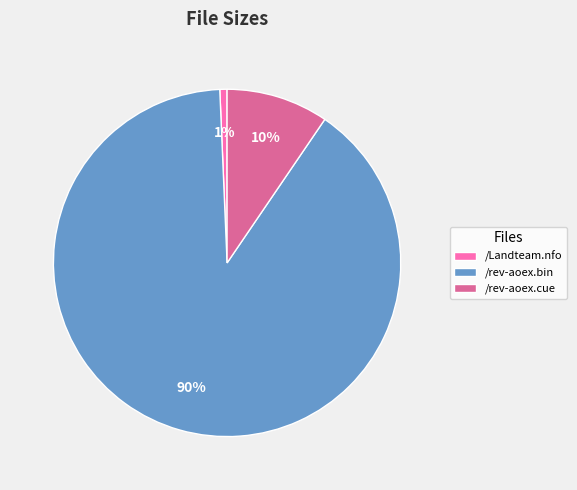

The /rev-aoex.bin slice represents 90% of the pie. True or false?

True